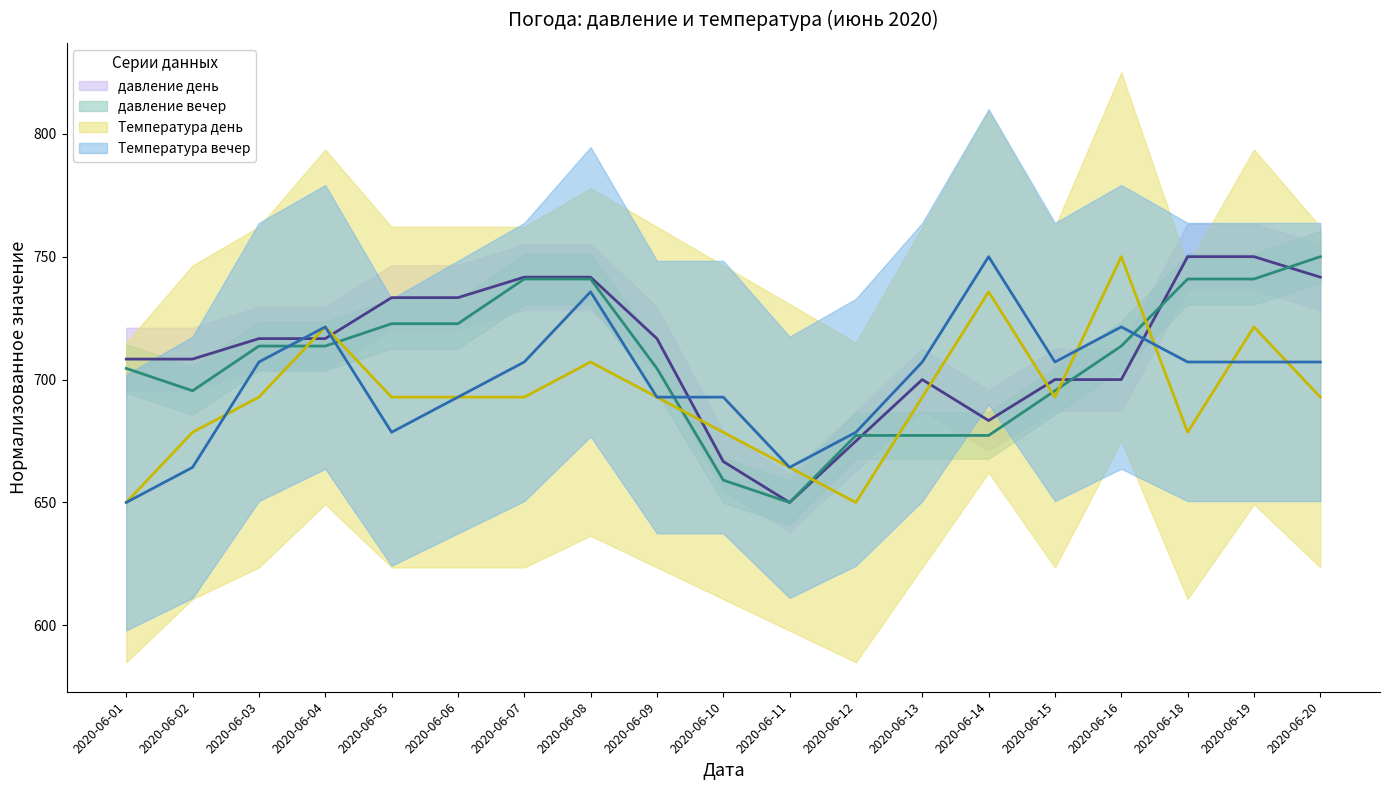

How many intersections are there between Температура день and давление вечер?

8